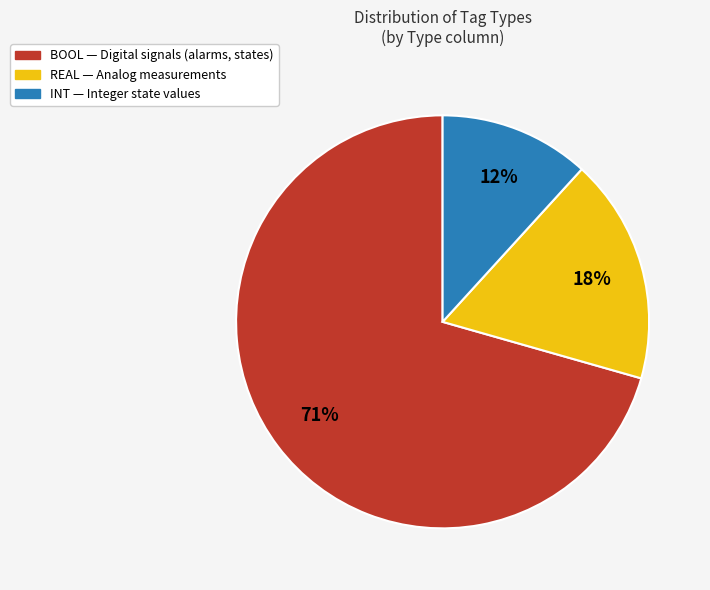

True or false: BOOL accounts for 71% of the total.

True